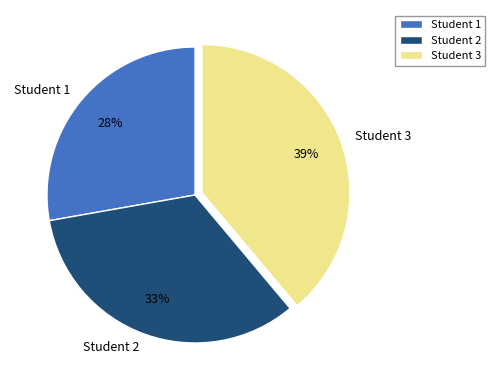

Does Student 3 account for over 50% of the chart?

No